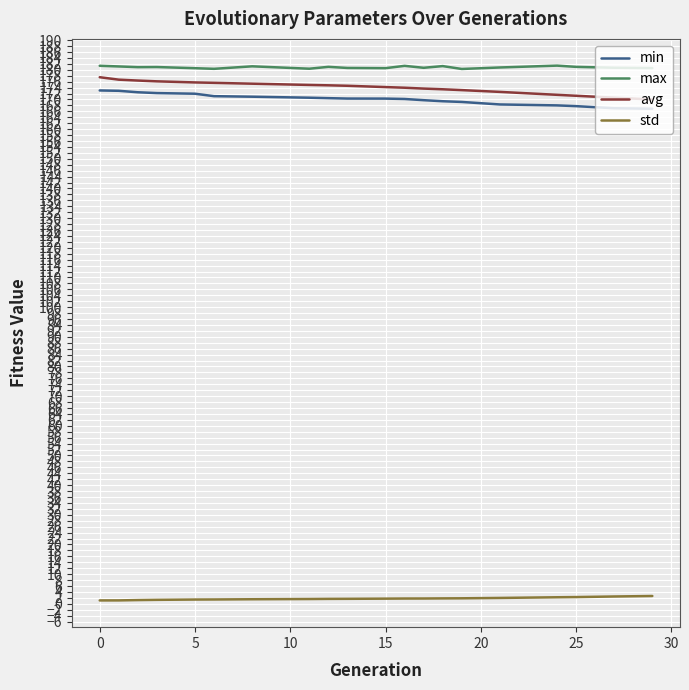

At how many categories does at least one series exceed 62?

20